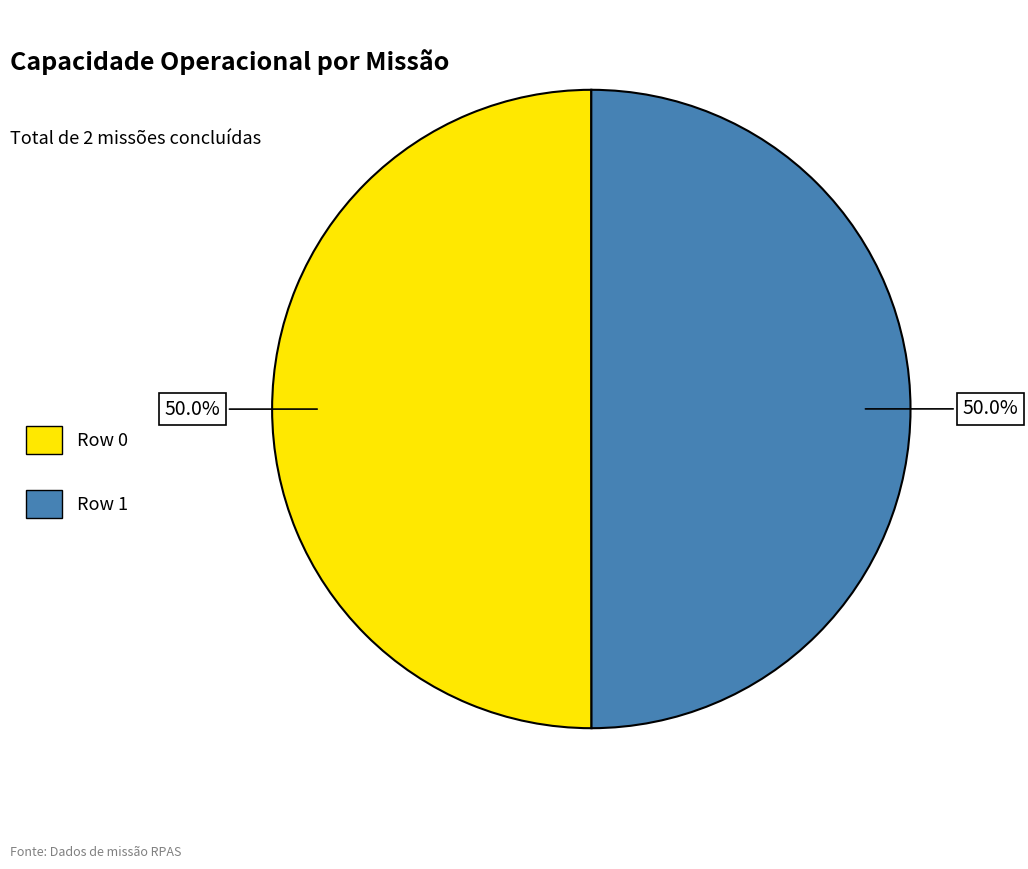

To the nearest percent, what portion does Row 1 represent?

50%